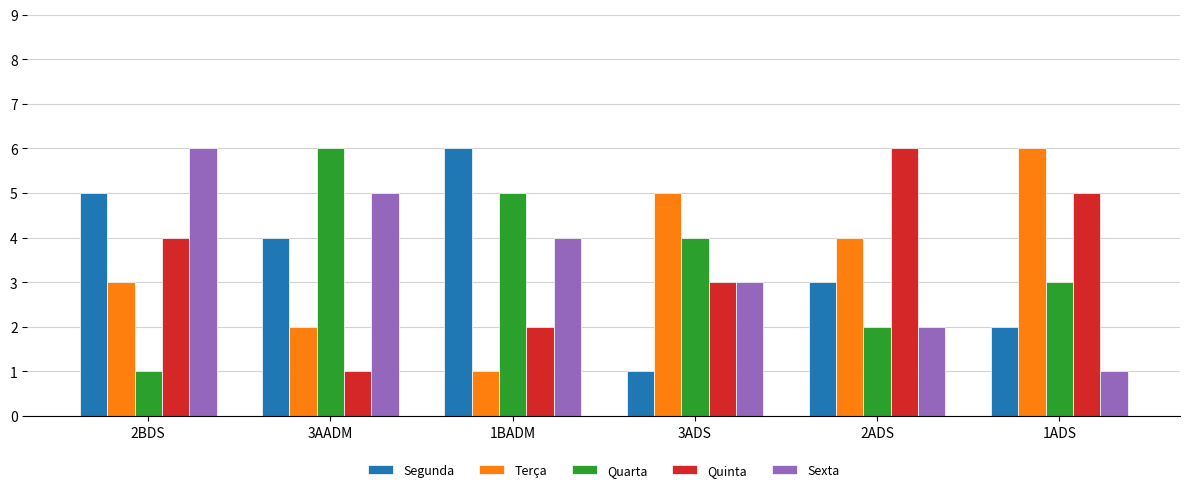

At which category is the sum across all series the highest?

2BDS